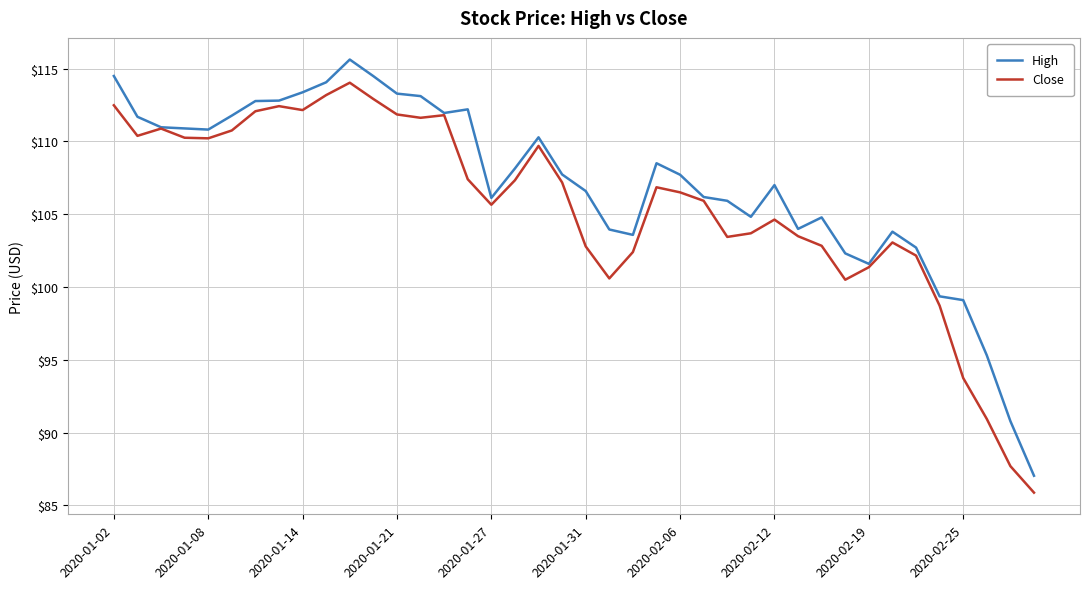

List the series in order of their overall mean, highest first.

High, Close